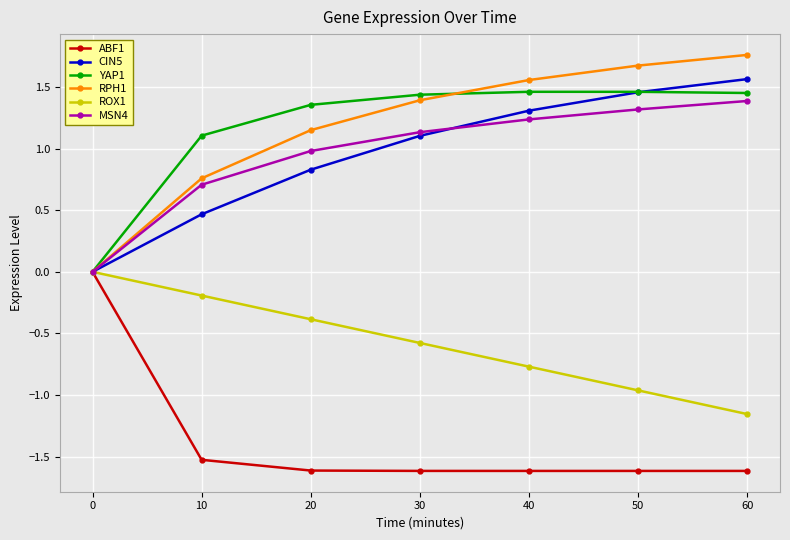

True or false: ROX1 has more than 2 interior local peaks.

False